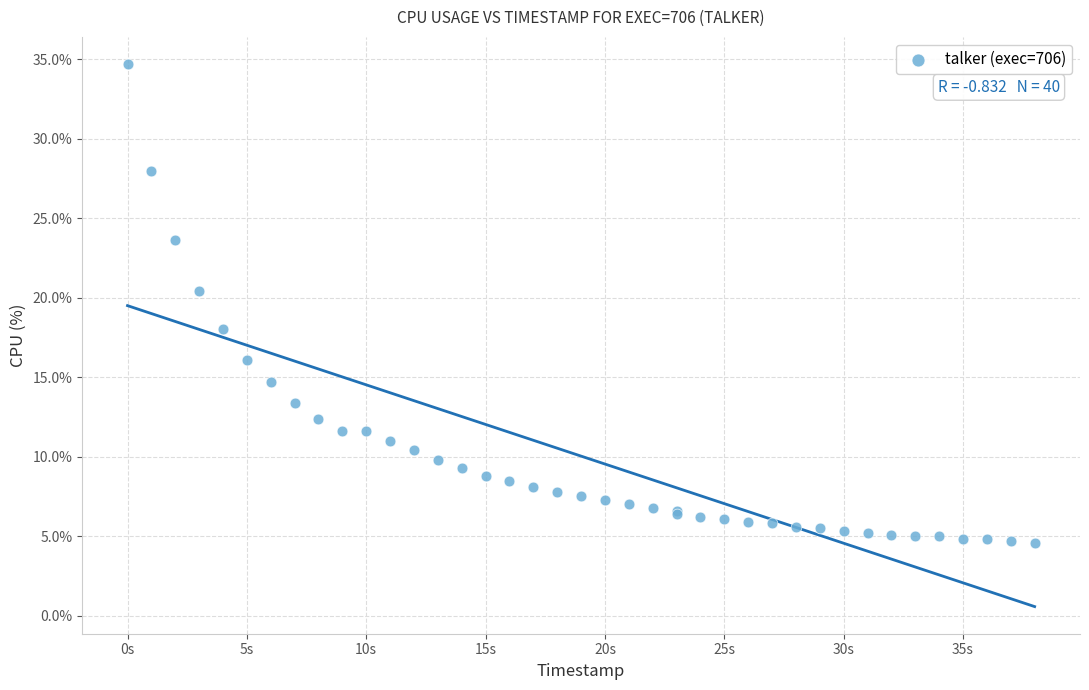

What Y value in the scatter plot is closest to 19?

18.0